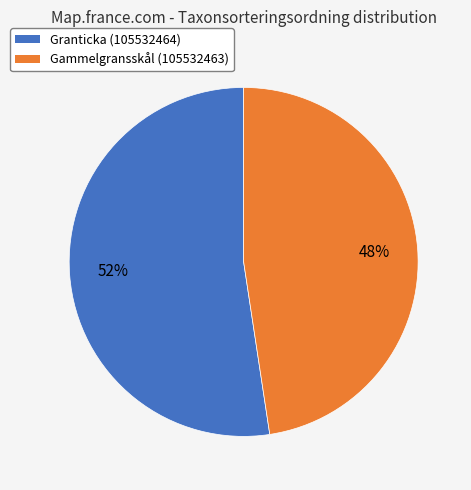

Is there a majority slice in this chart?

Yes